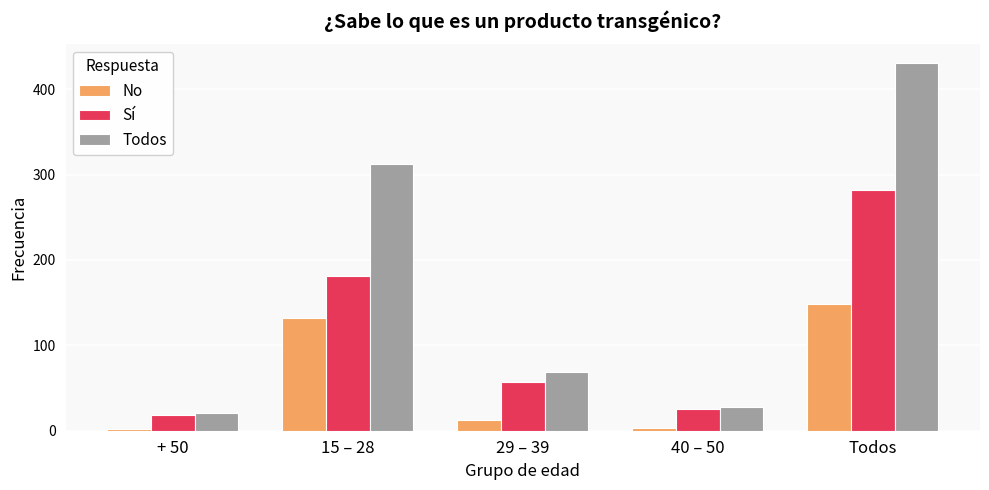

At which label is No closest to 75?

15 – 28